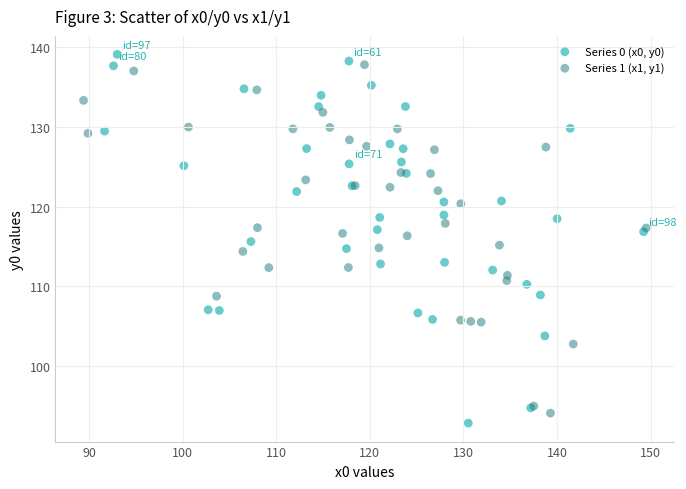

Which series reaches the maximum Y coordinate?

Series 0 (x0, y0)